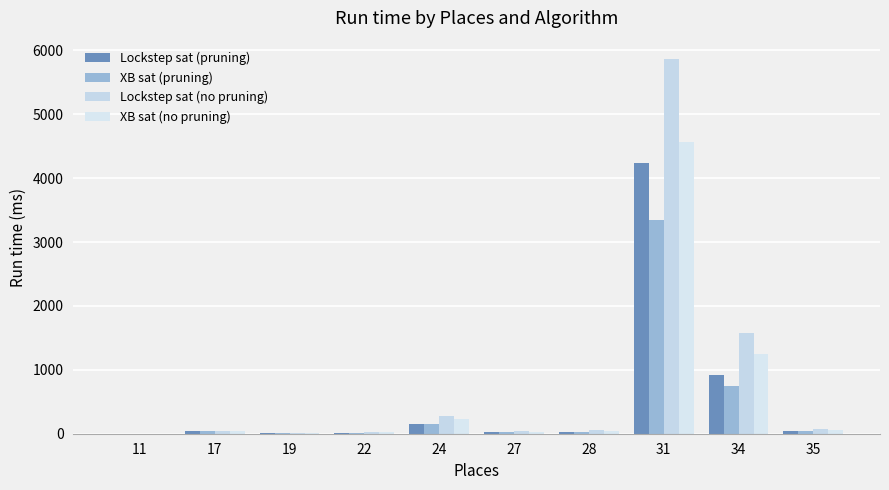

At which label does XB sat (pruning) reach its minimum?

11